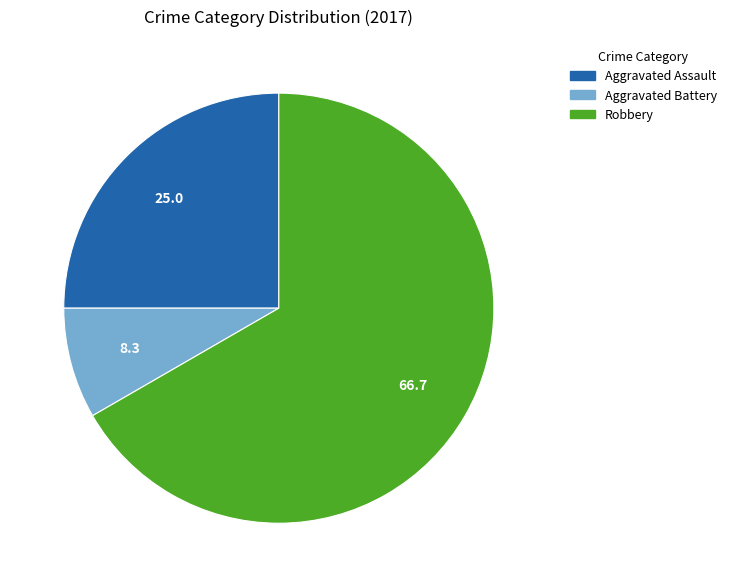

Rank the categories by value from highest to lowest.

Robbery, Aggravated Assault, Aggravated Battery